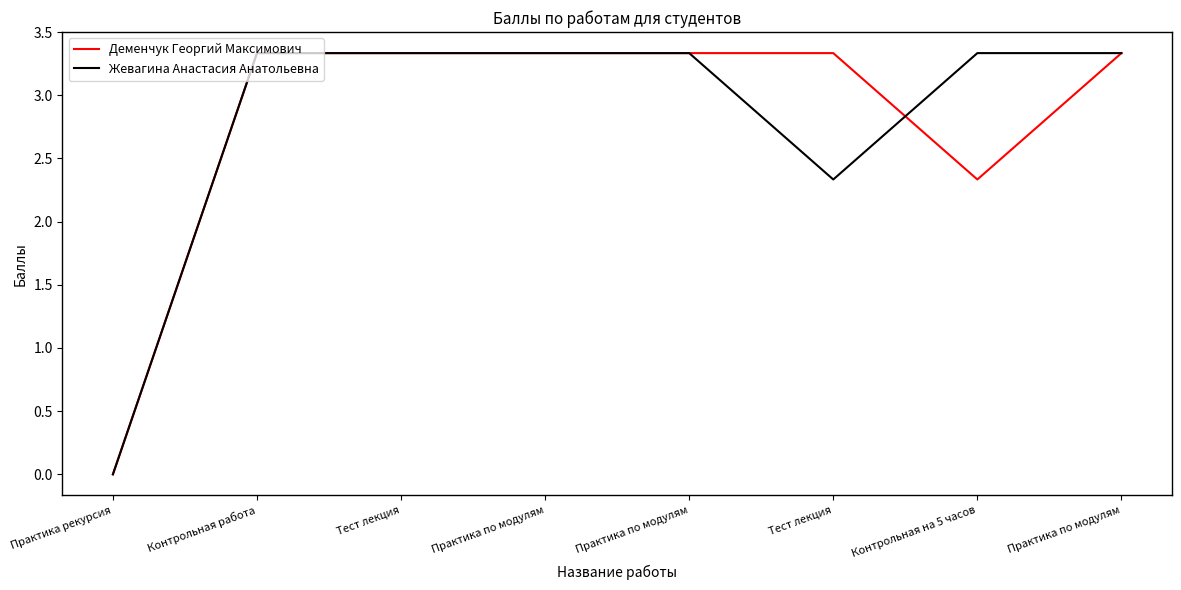

At which category is the sum across all series the highest?

Контрольная работа